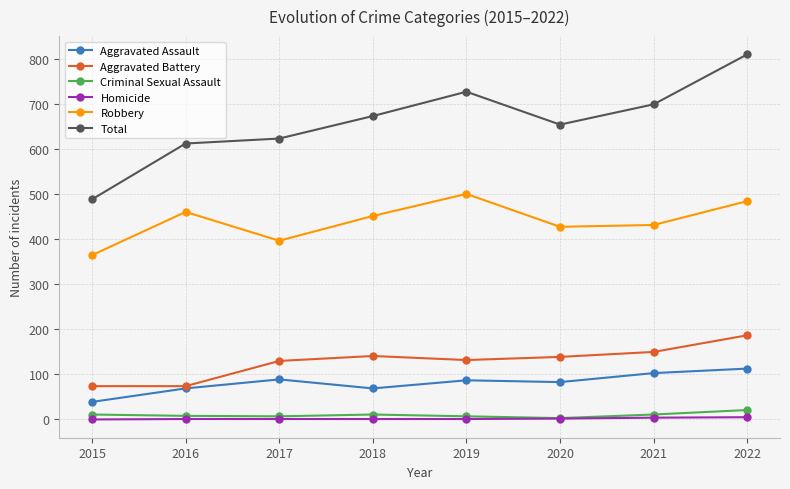

In Robbery, how many points are higher than both neighbors (excluding endpoints)?

2